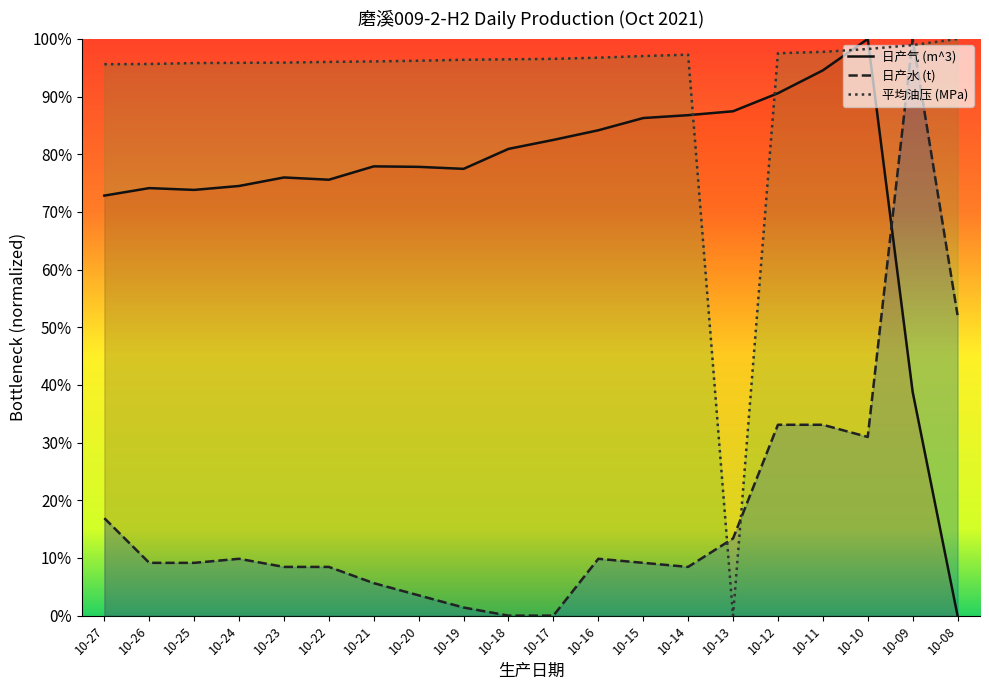

The value of 日产水 (t) at 10-15 is 0.1. True or false?

False